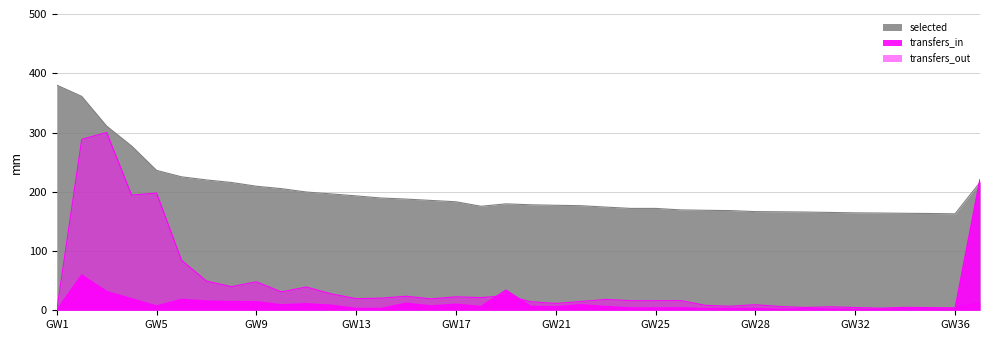

At which category does transfers_out reach its first local valley?

4